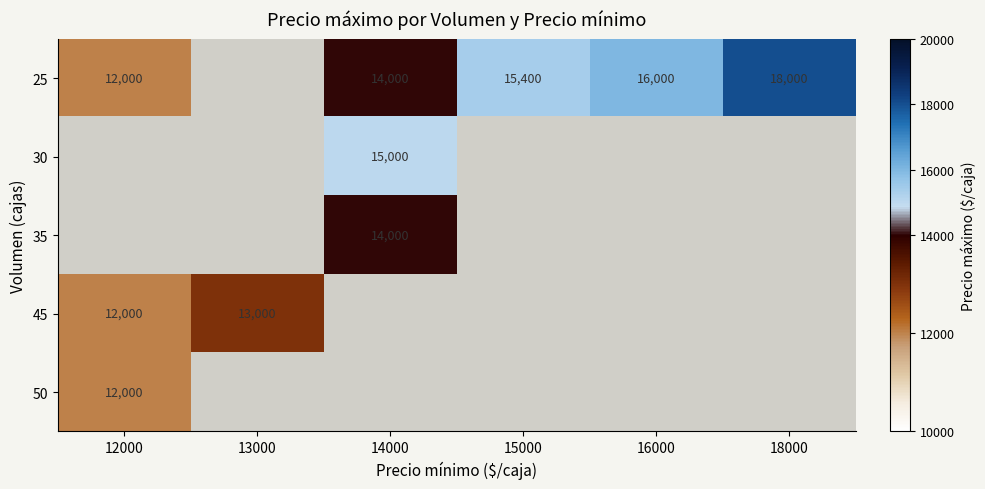

True or false: 30 has a value of 15000 at 14000.

True